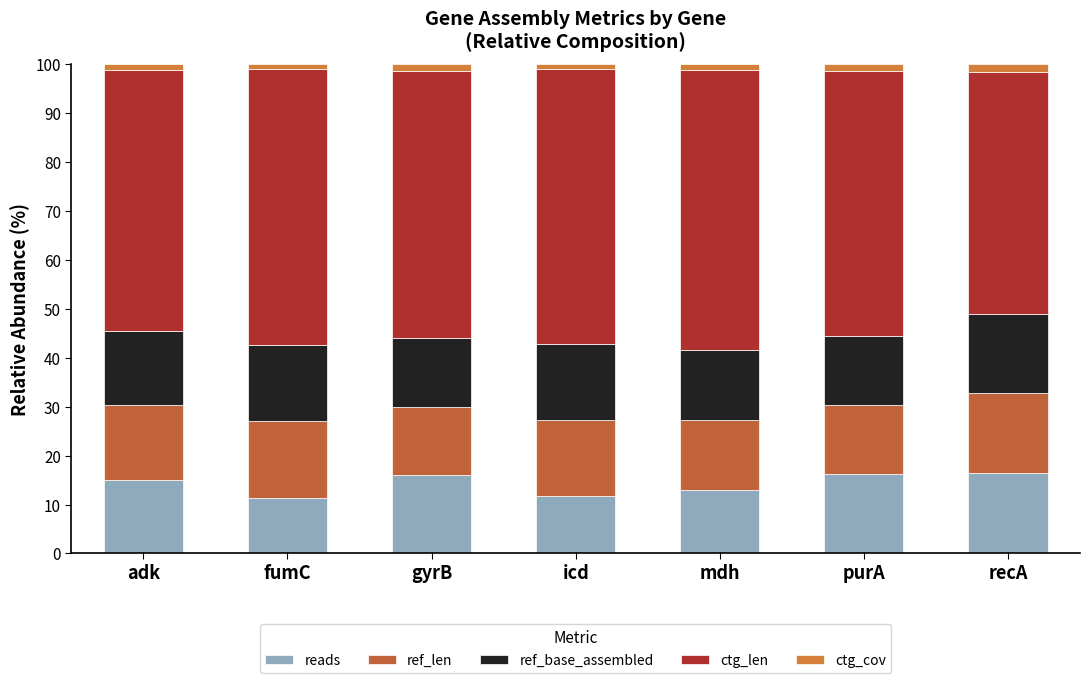

How many distinct data groups are displayed?

5